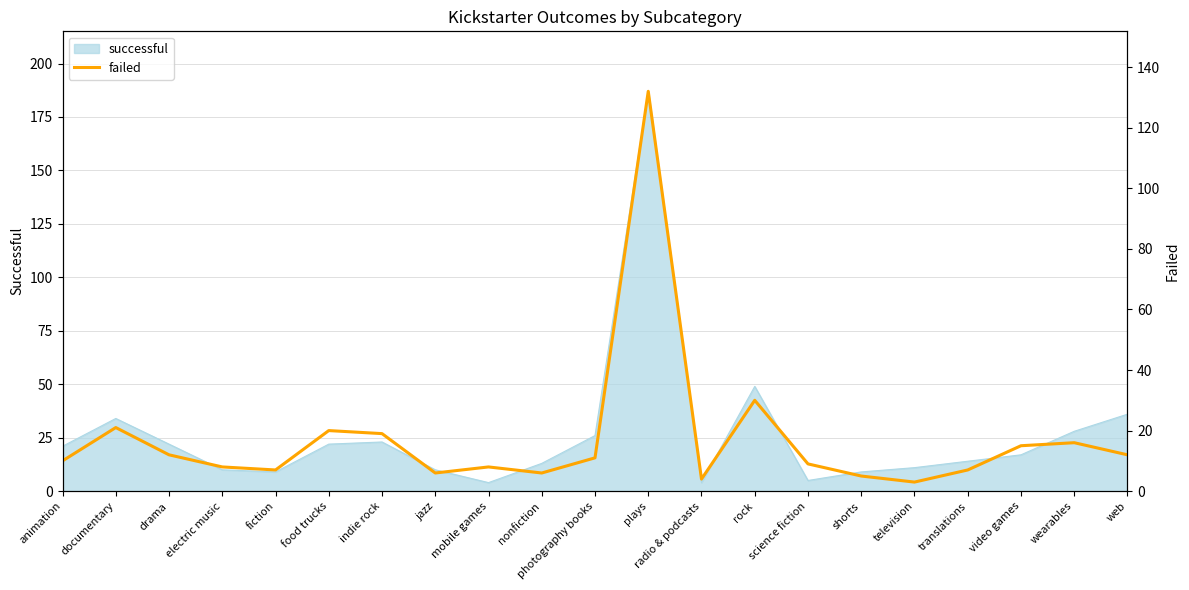

True or false: the data has more than 1 interior local peaks.

True